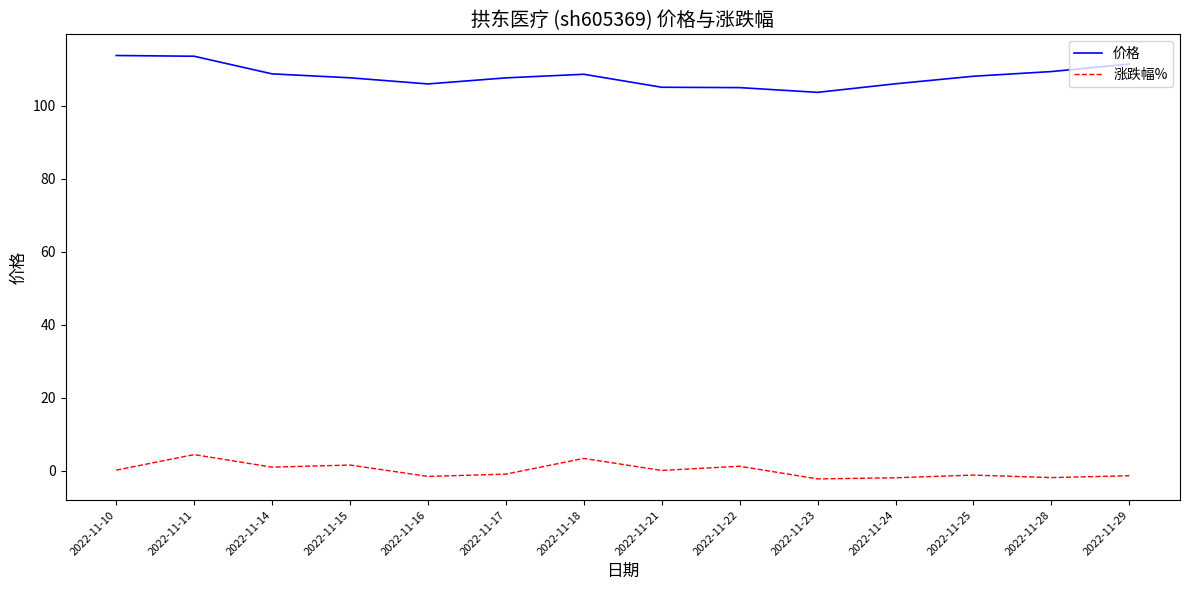

What is the total value across all series at 2022-11-23?

101.5